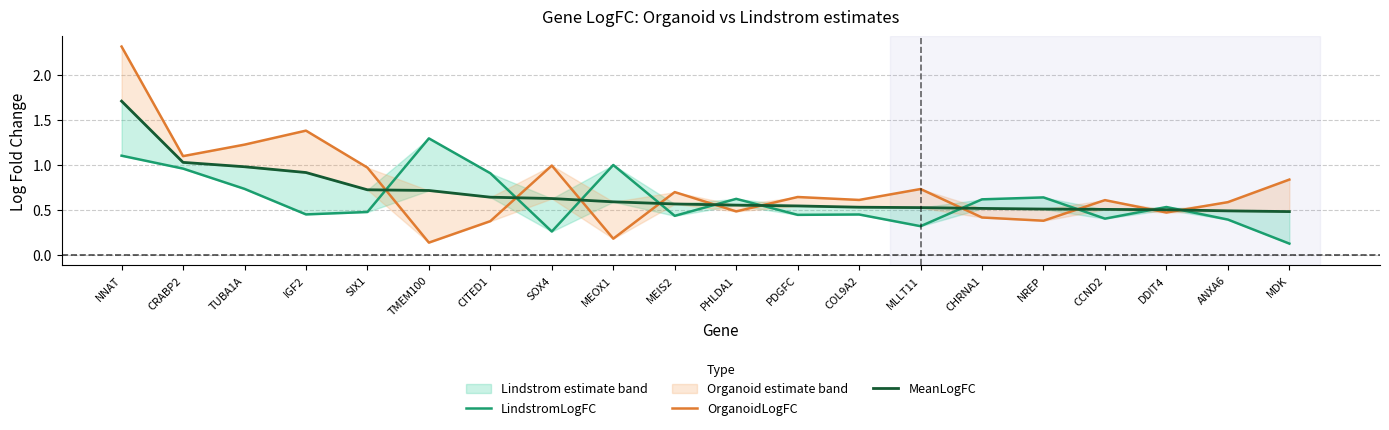

How many interior local peaks does the OrganoidLogFC series have?

6